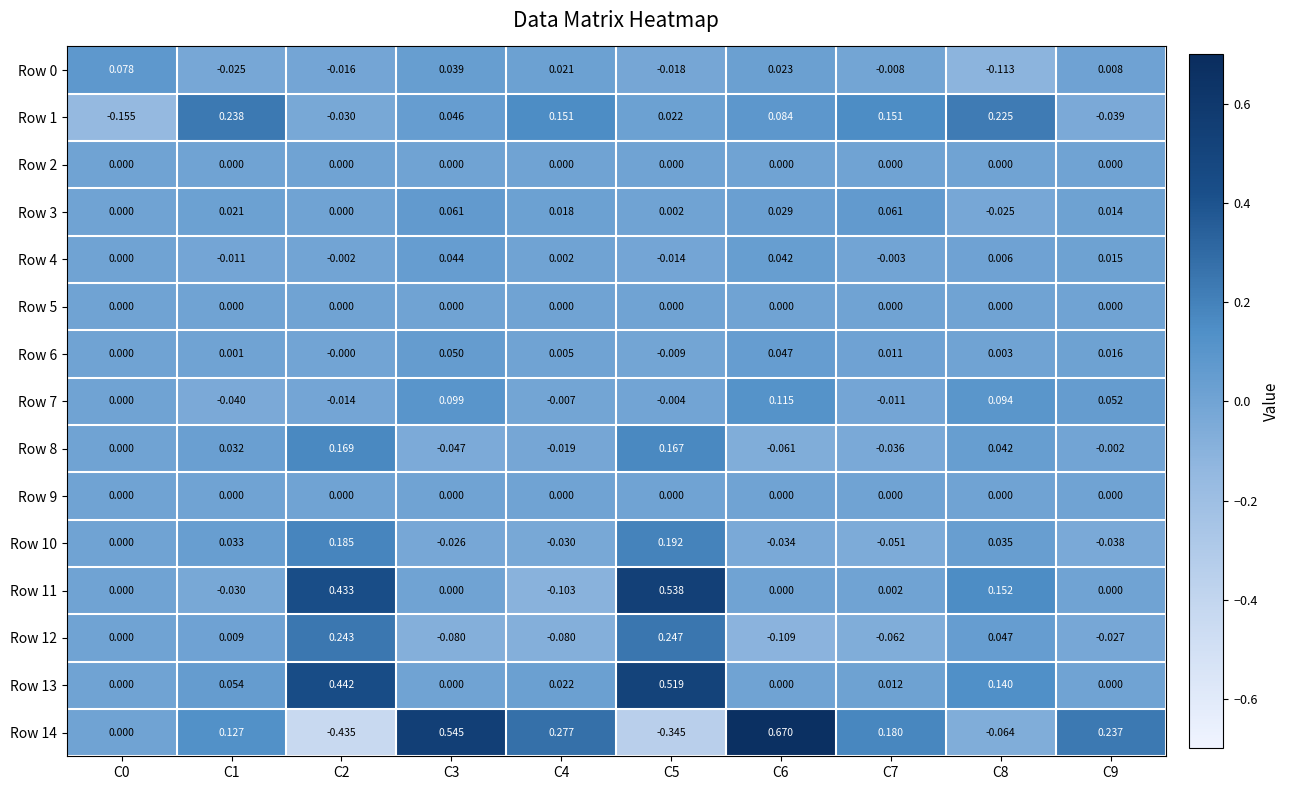

Which series has the widest spread of values?

Row 14